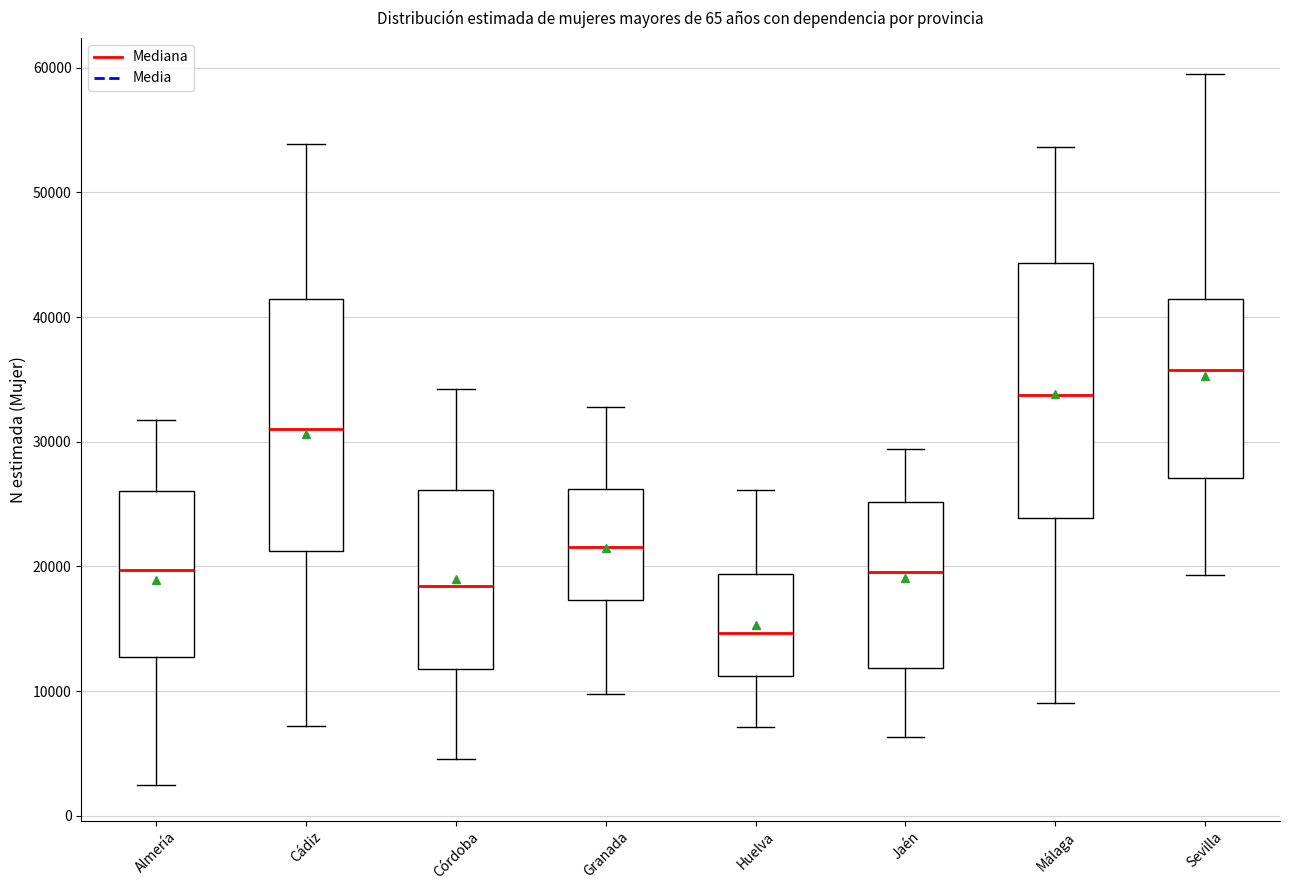

Reading left to right, read every box against the y-axis: the position of its median line, the range the box covers, and the ends of its whiskers. The values are not printed on the chart, so give them approximately, as read against the axis.

Almería: median 20000, box 13000 to 26000, whiskers 2000 to 32000
Cádiz: median 31000, box 21000 to 41000, whiskers 7000 to 54000
Córdoba: median 18000, box 12000 to 26000, whiskers 5000 to 34000
Granada: median 22000, box 17000 to 26000, whiskers 10000 to 33000
Huelva: median 15000, box 11000 to 19000, whiskers 7000 to 26000
Jaén: median 20000, box 12000 to 25000, whiskers 6000 to 29000
Málaga: median 34000, box 24000 to 44000, whiskers 9000 to 54000
Sevilla: median 36000, box 27000 to 41000, whiskers 19000 to 60000